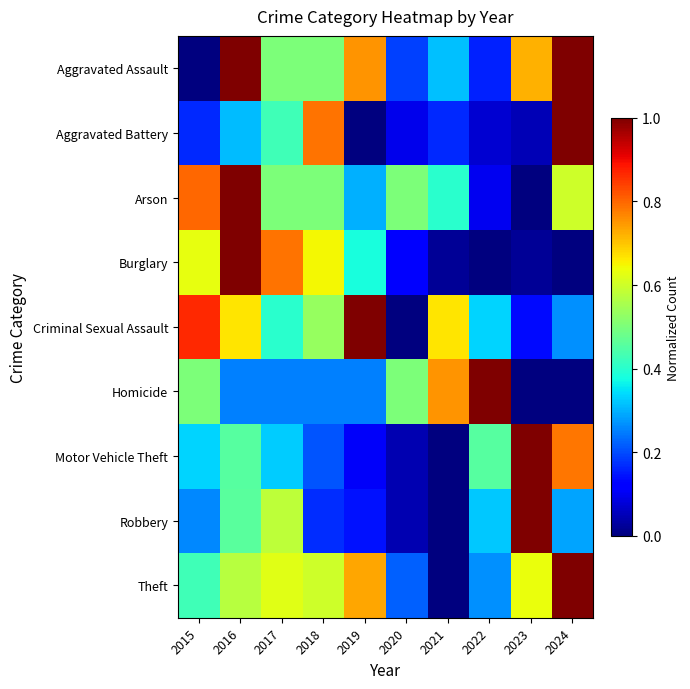

Reading right to left, transcribe all the data shown in this chart.

Aggravated Assault: 2024=1.0	2023=0.7	2022=0.2	2021=0.3	2020=0.2	2019=0.8	2018=0.5	2017=0.5	2016=1.0	2015=0.0
Aggravated Battery: 2024=1.0	2023=0.0	2022=0.1	2021=0.2	2020=0.1	2019=0.0	2018=0.8	2017=0.4	2016=0.3	2015=0.2
Arson: 2024=0.6	2023=0.0	2022=0.1	2021=0.4	2020=0.5	2019=0.3	2018=0.5	2017=0.5	2016=1.0	2015=0.8
Burglary: 2024=0.0	2023=0.0	2022=0.0	2021=0.0	2020=0.1	2019=0.4	2018=0.6	2017=0.8	2016=1.0	2015=0.6
Criminal Sexual Assault: 2024=0.3	2023=0.1	2022=0.3	2021=0.7	2020=0.0	2019=1.0	2018=0.5	2017=0.4	2016=0.7	2015=0.9
Homicide: 2024=0.0	2023=0.0	2022=1.0	2021=0.8	2020=0.5	2019=0.2	2018=0.2	2017=0.2	2016=0.2	2015=0.5
Motor Vehicle Theft: 2024=0.8	2023=1.0	2022=0.5	2021=0.0	2020=0.0	2019=0.1	2018=0.2	2017=0.3	2016=0.5	2015=0.3
Robbery: 2024=0.3	2023=1.0	2022=0.3	2021=0.0	2020=0.0	2019=0.1	2018=0.2	2017=0.6	2016=0.5	2015=0.3
Theft: 2024=1.0	2023=0.6	2022=0.3	2021=0.0	2020=0.2	2019=0.7	2018=0.6	2017=0.6	2016=0.6	2015=0.4